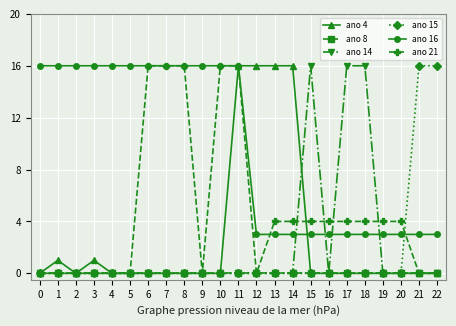

The ano 4 series shows 7 at 19. True or false?

False